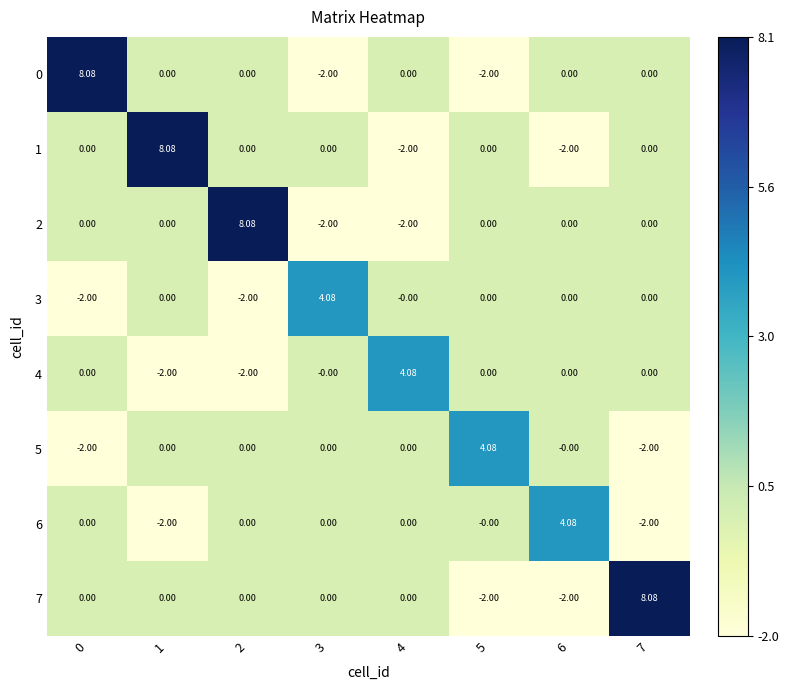

Between 1 and 6, which series saw the biggest shift?

1